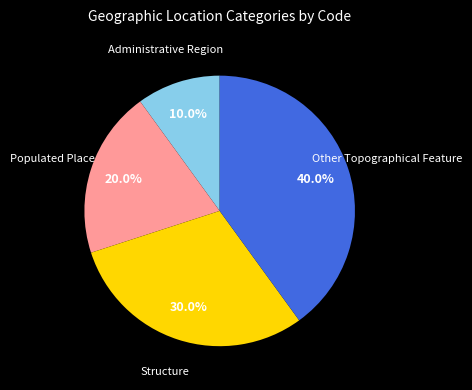

How many segments does this pie chart have?

4